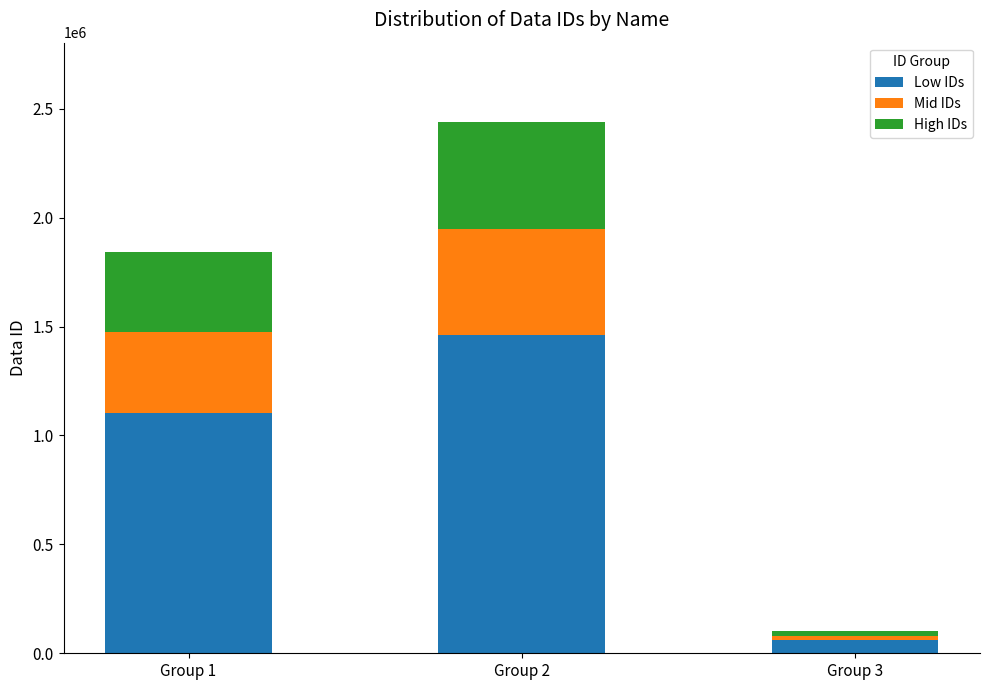

What is the average value of the Low IDs series?

876053.4